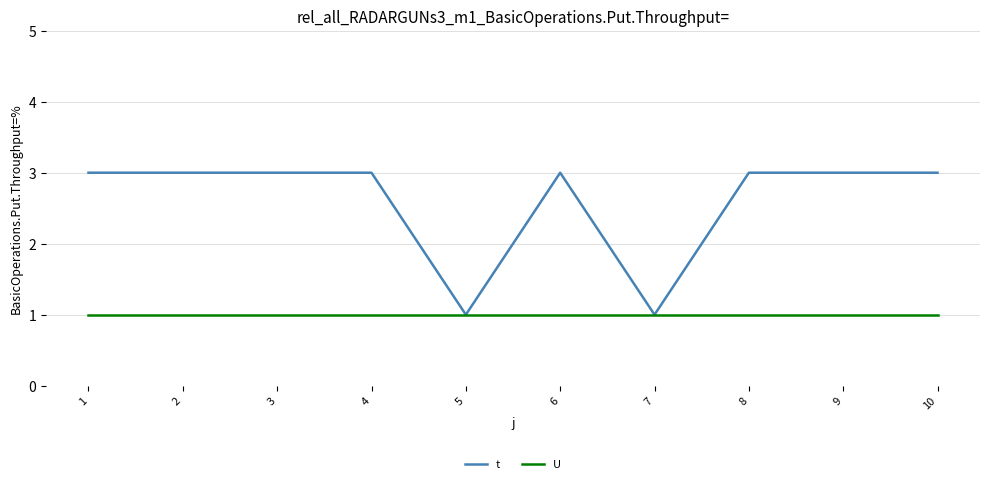

True or false: t has more than 0 points higher than both neighbors.

True